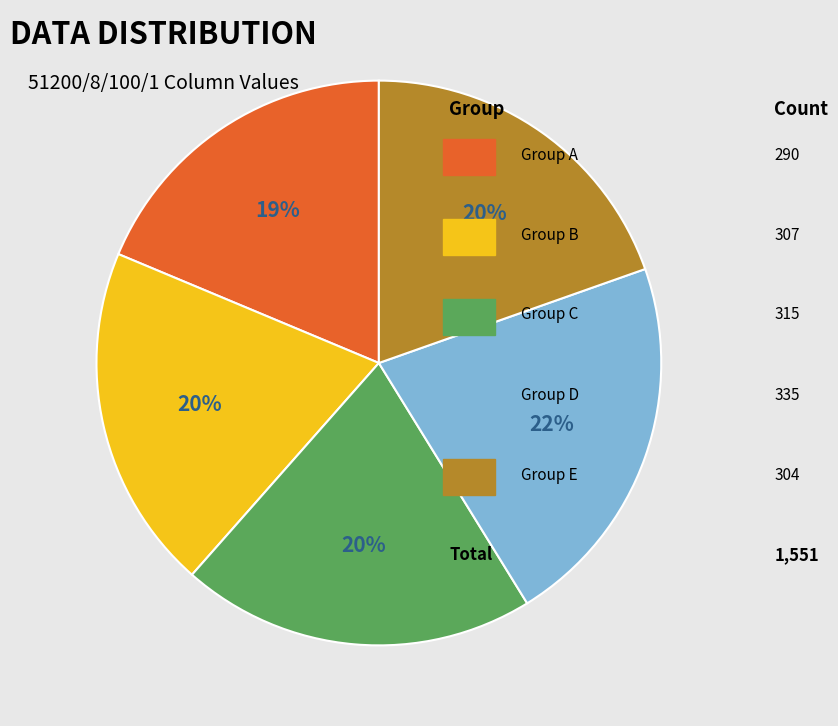

To the nearest percent, what is the difference between the largest and smallest slice percentages?

3%